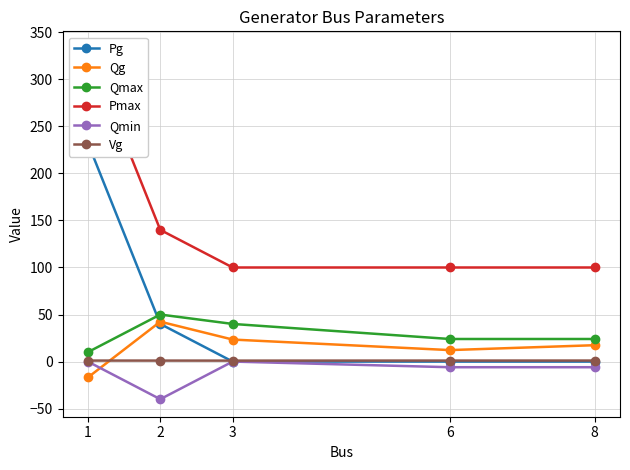

How many interior local valleys does the Vg series have?

1